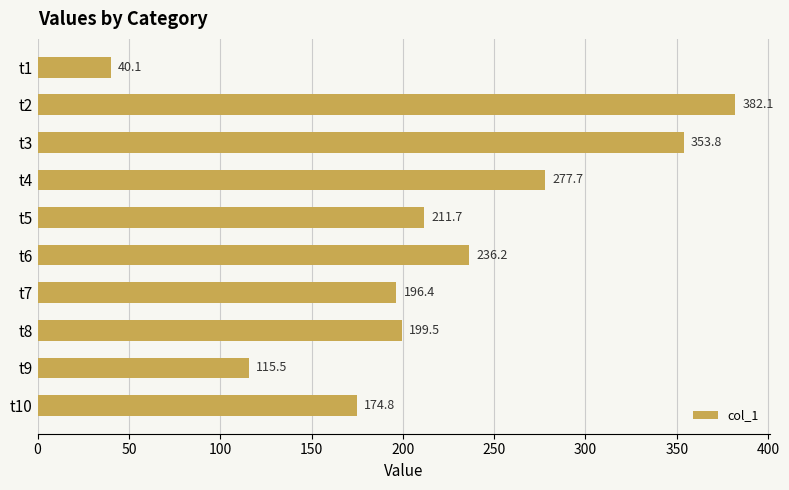

Reading top to bottom, what are all the values shown in this chart?

40.1	382.1	353.8	277.7	211.7	236.2	196.4	199.5	115.5	174.8